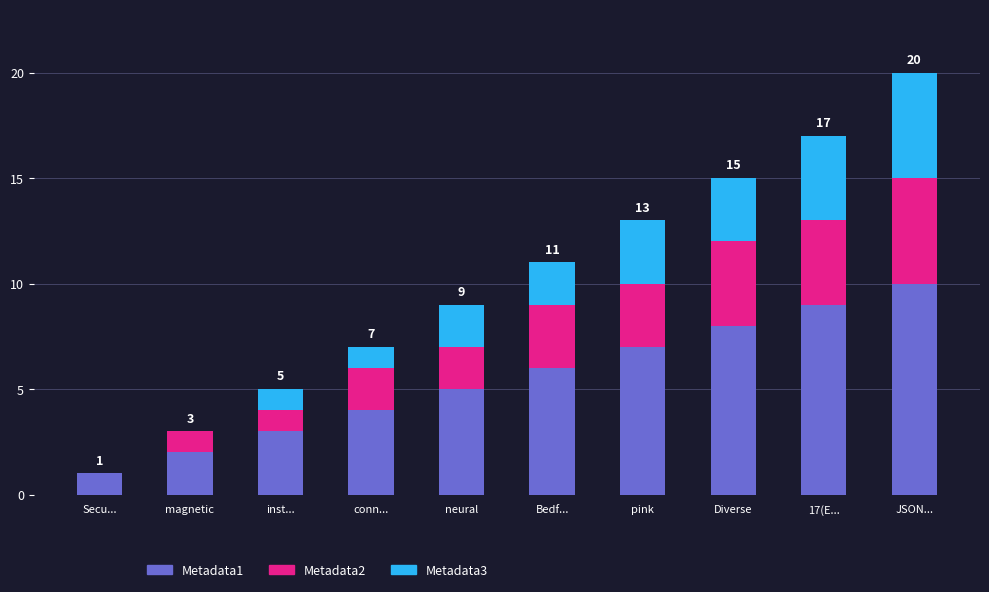

At which label does Metadata1 reach its peak?

JSON...